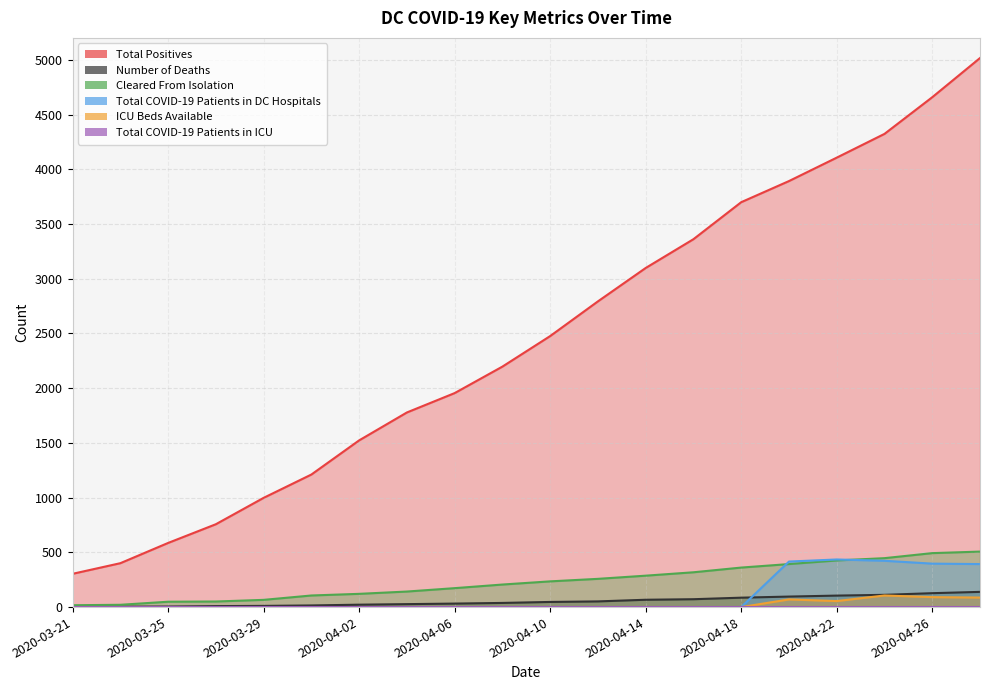

Which series has the largest total across all categories?

Total Positives